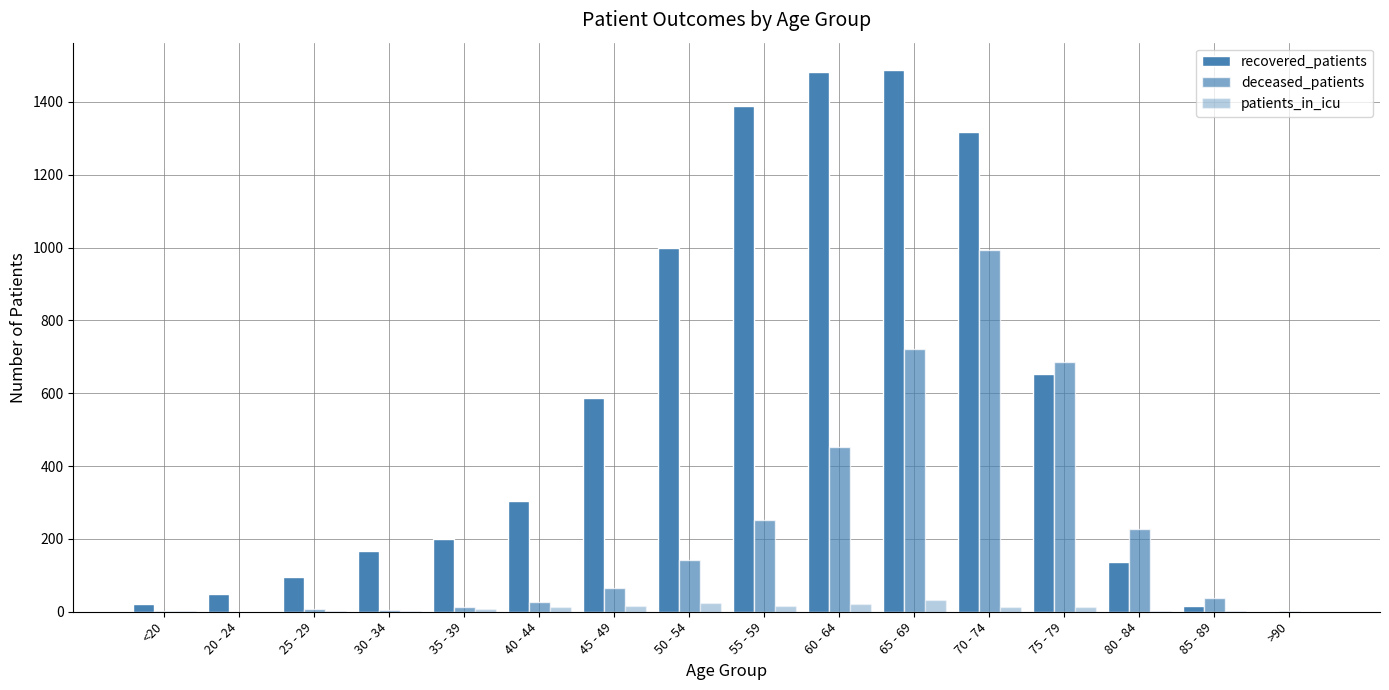

Are the bars horizontal?

No